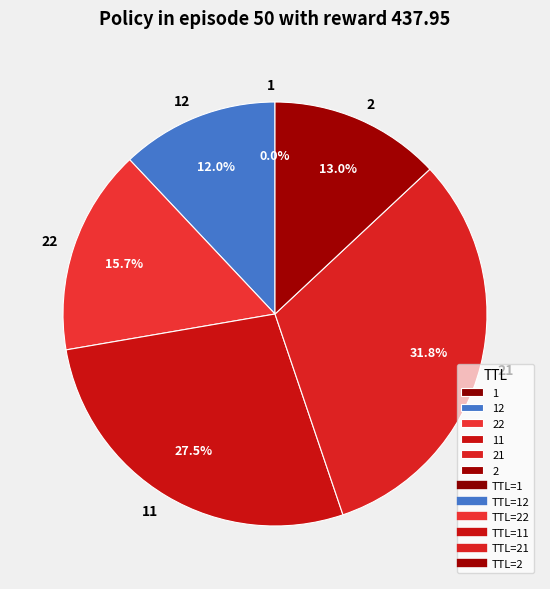

How much of the chart is everything except 2?

87.0%